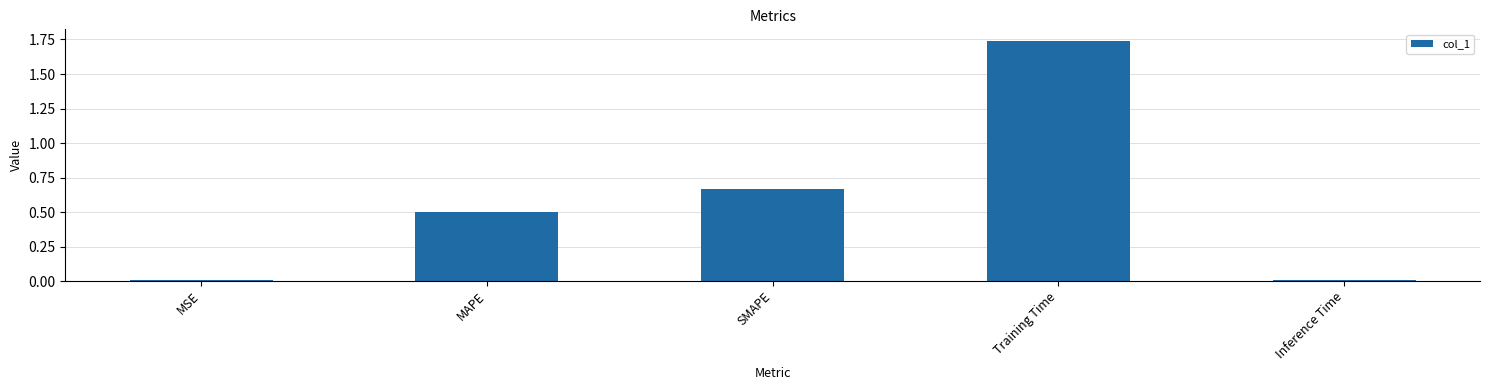

What is the sum of all values?

2.9